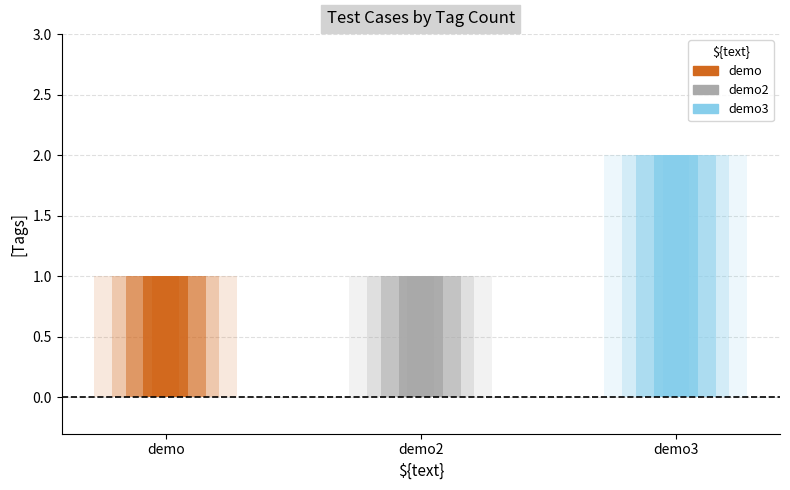

Reading left to right, what are all the values shown in this chart?

demo=1	demo2=1	demo3=2